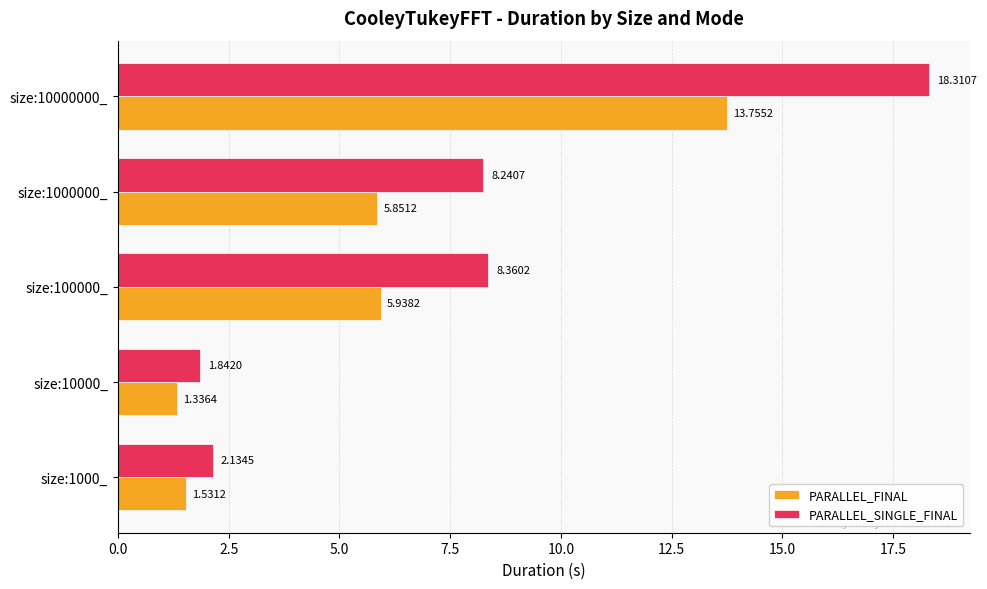

Rank the series at size:1000_ from lowest to highest value.

PARALLEL_FINAL, PARALLEL_SINGLE_FINAL